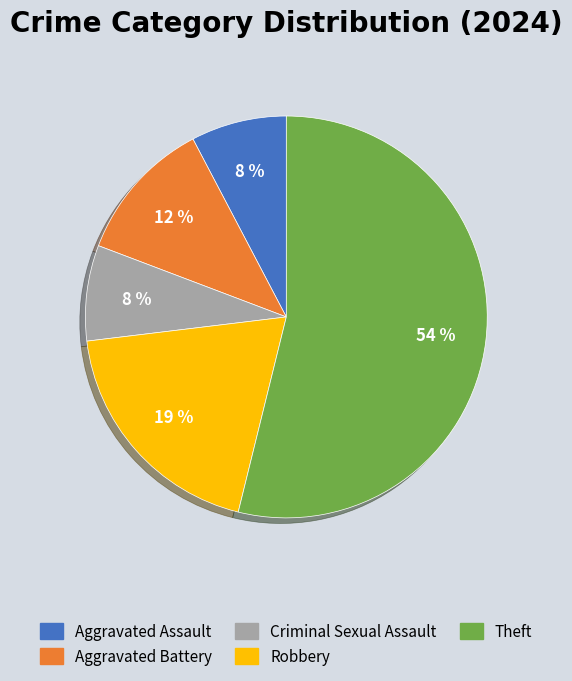

Which slice represents more than half of the pie?

Theft